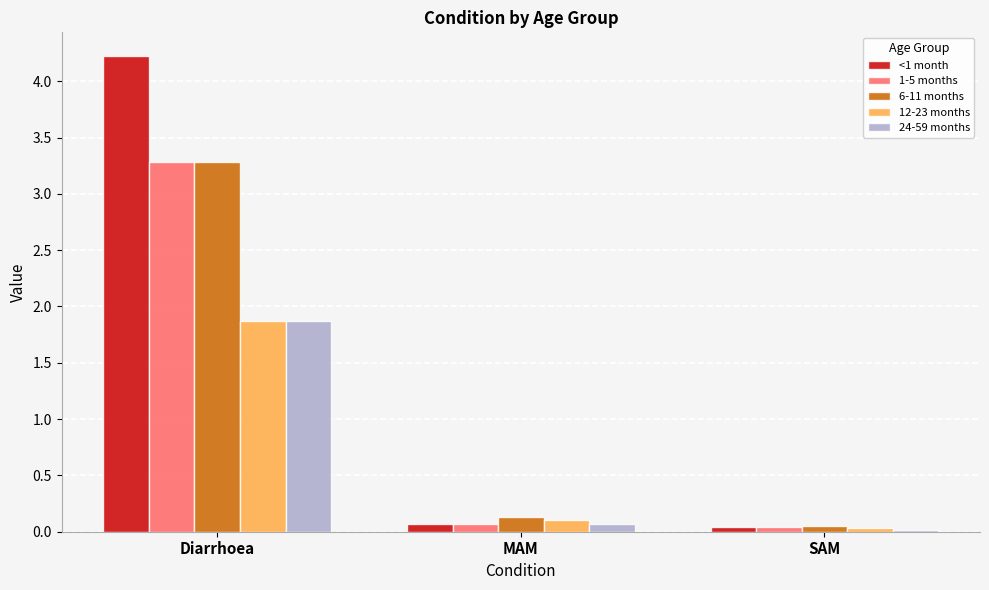

What is the greatest value displayed?

4.2